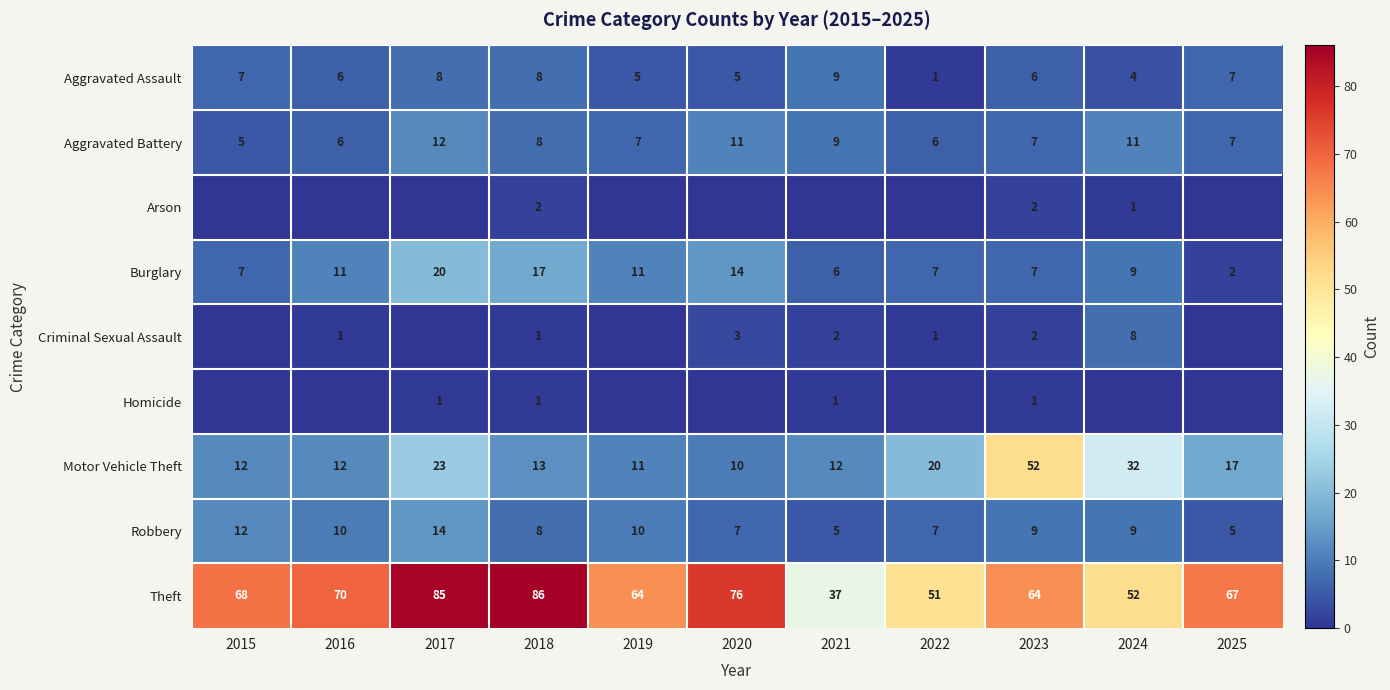

What is the minimum value for Theft?

37